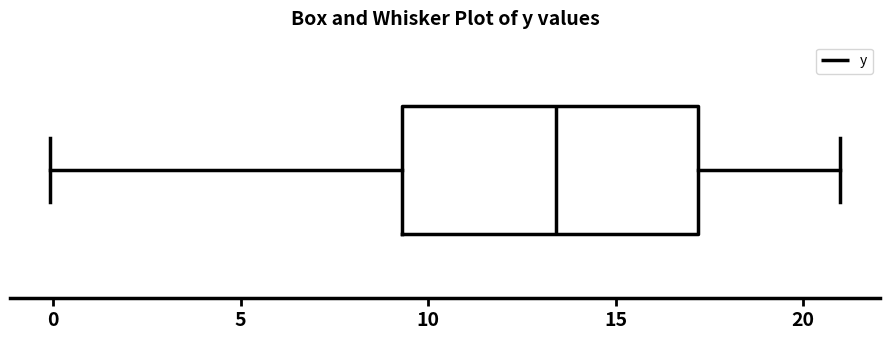

Where is the left edge of the box on the x-axis? The values are not printed on the chart, so give them approximately, as read against the axis.

9.5